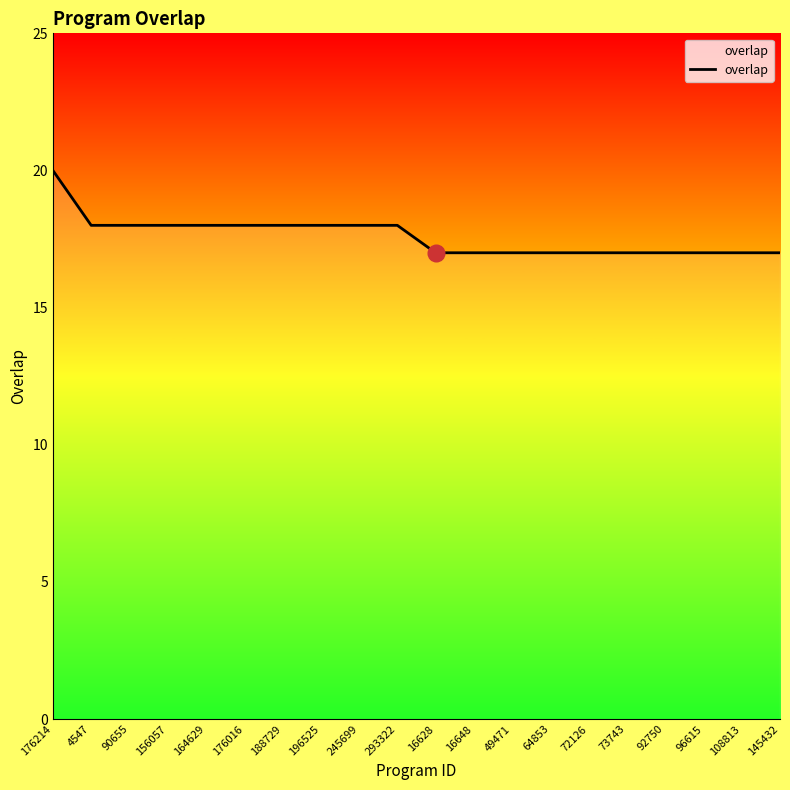

Reading left to right, list all the values displayed in this chart.

176214=20	4547=18	90655=18	156057=18	164629=18	176016=18	188729=18	196525=18	245699=18	293322=18	16628=17	16648=17	49471=17	64853=17	72126=17	73743=17	92750=17	96615=17	108813=17	145432=17